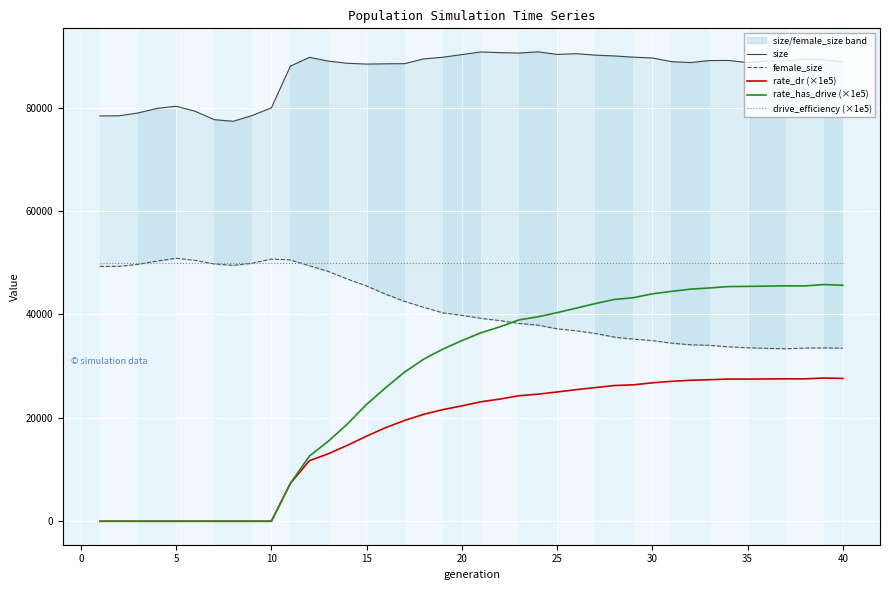

How many interior local peaks does the size series have?

7